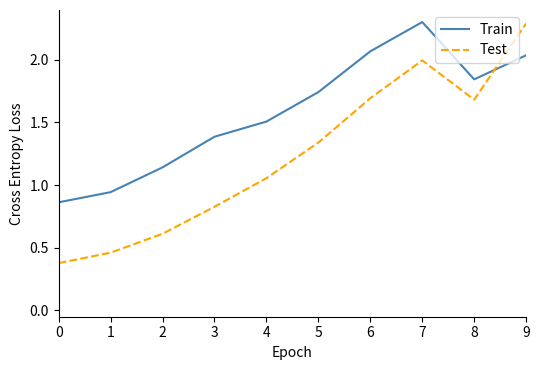

At 4, list the series in order from largest to smallest.

Train, Test